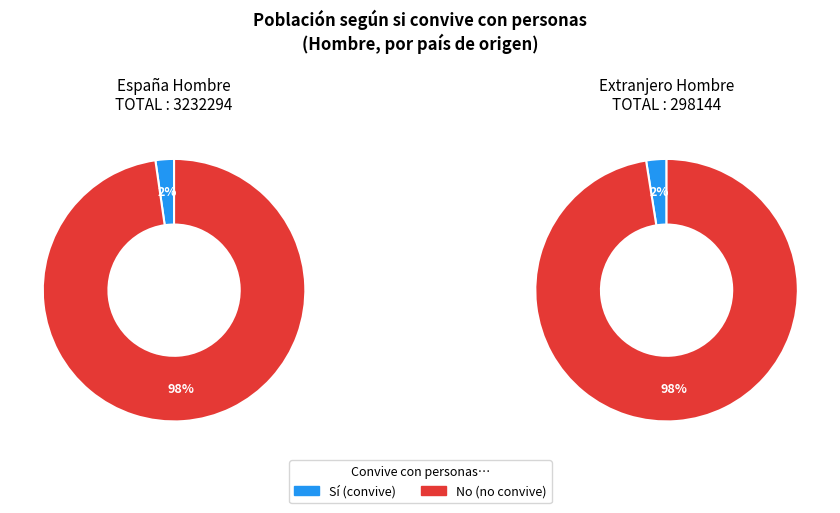

Combined, what portion of the pie is Sí and No?

100.0%